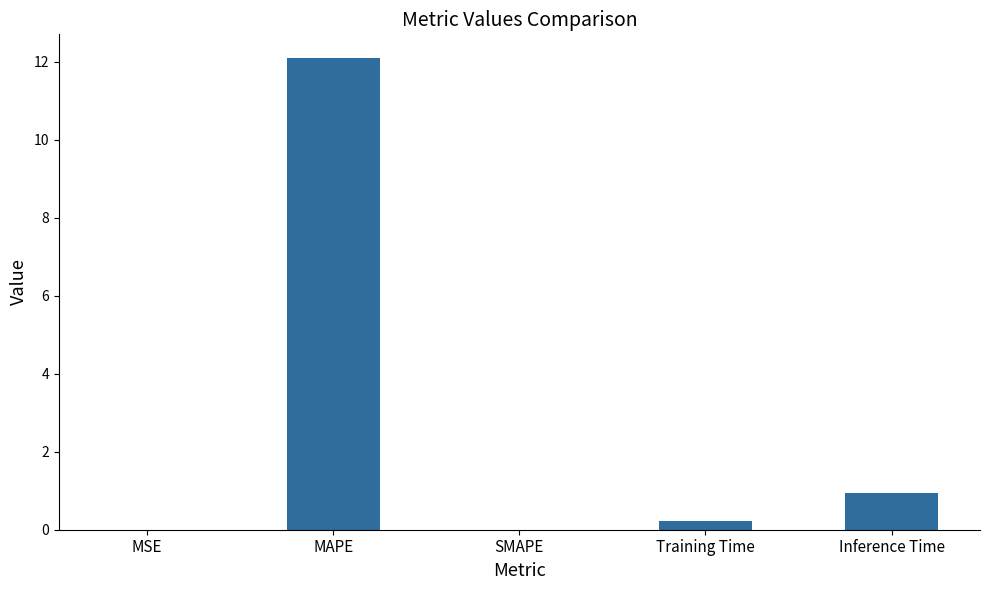

What is the sum of all values?

13.3